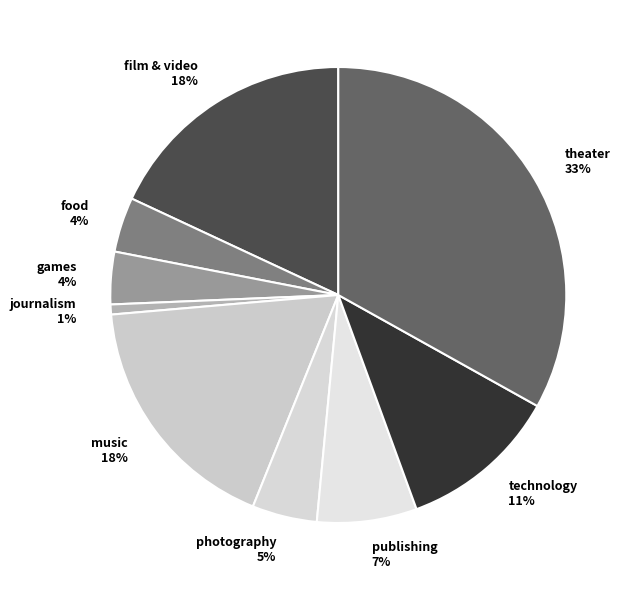

Is it true that film & video is 30% of the pie?

False